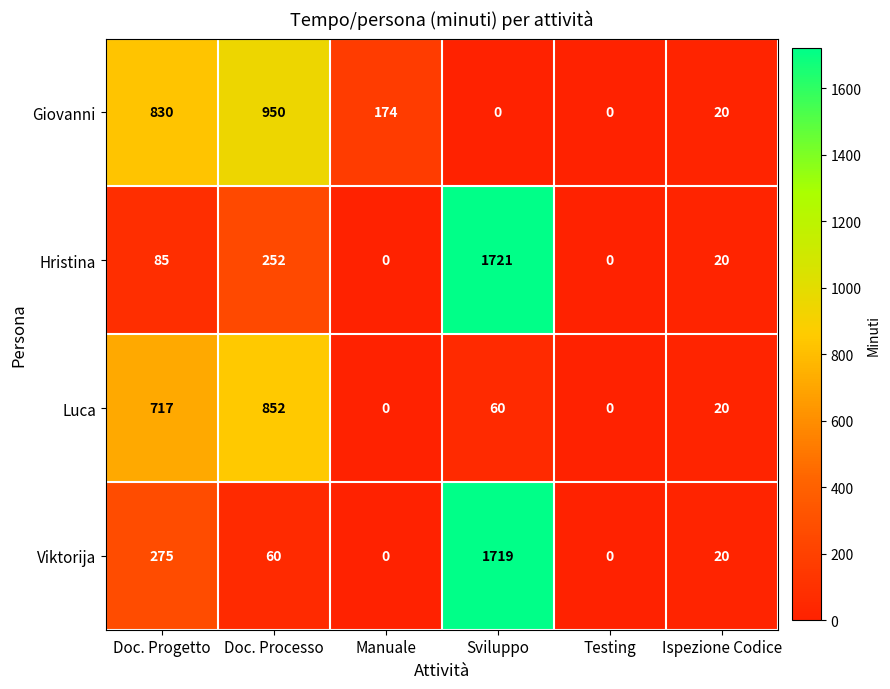

What is the difference between the second highest and minimum values in the Giovanni series?

830